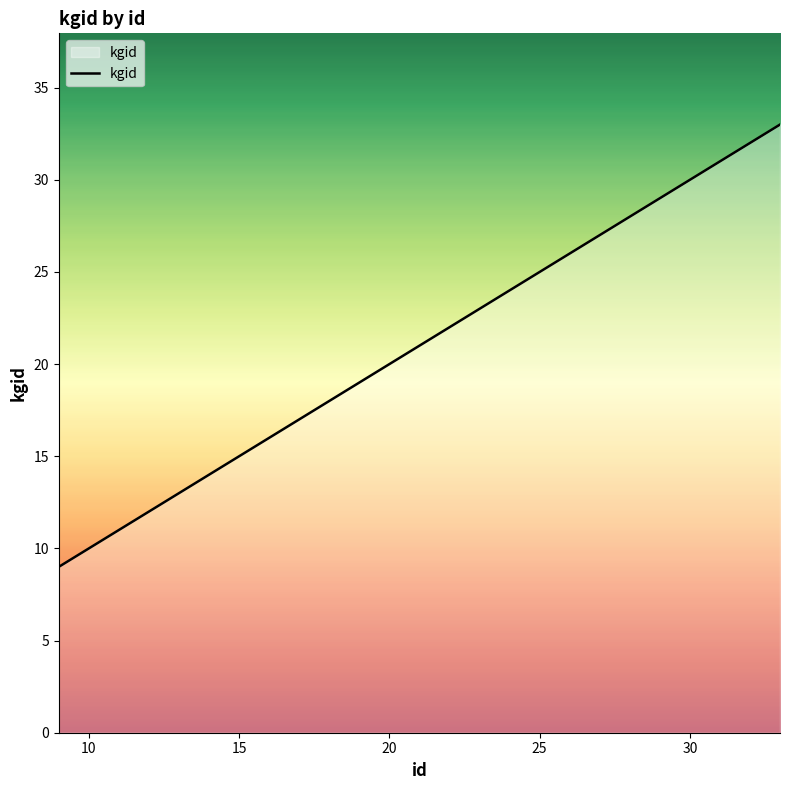

What is the greatest value displayed?

33